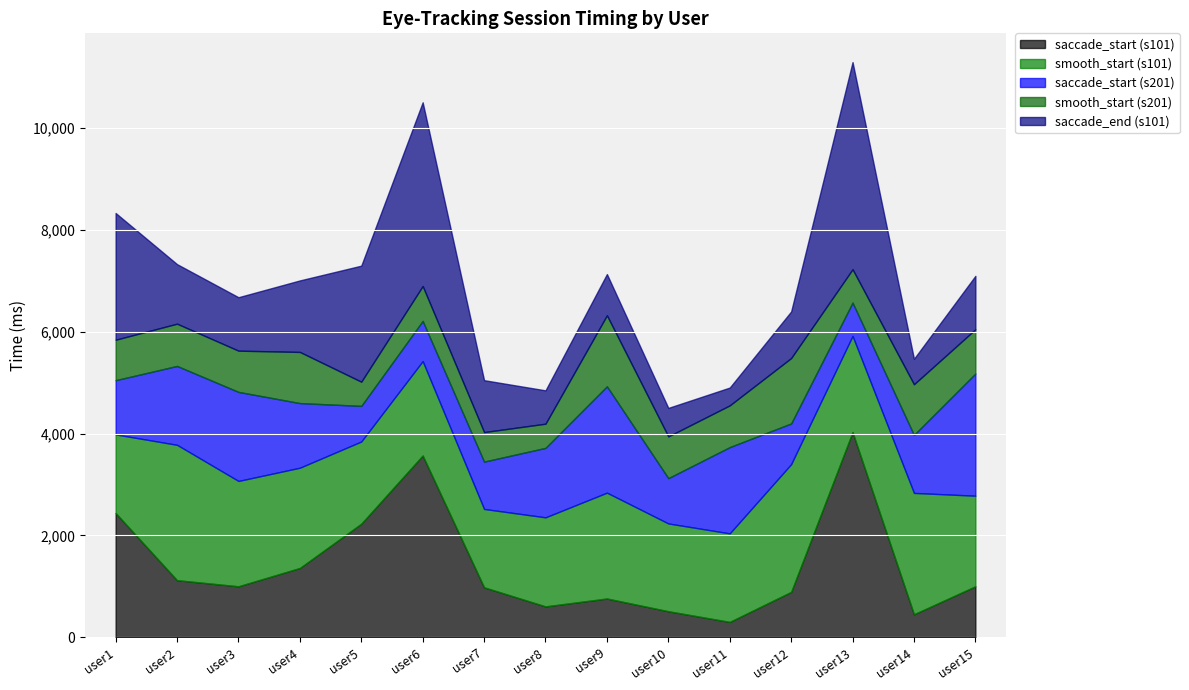

What is the value of the saccade_start (s101) point at the 7th from the left?

980